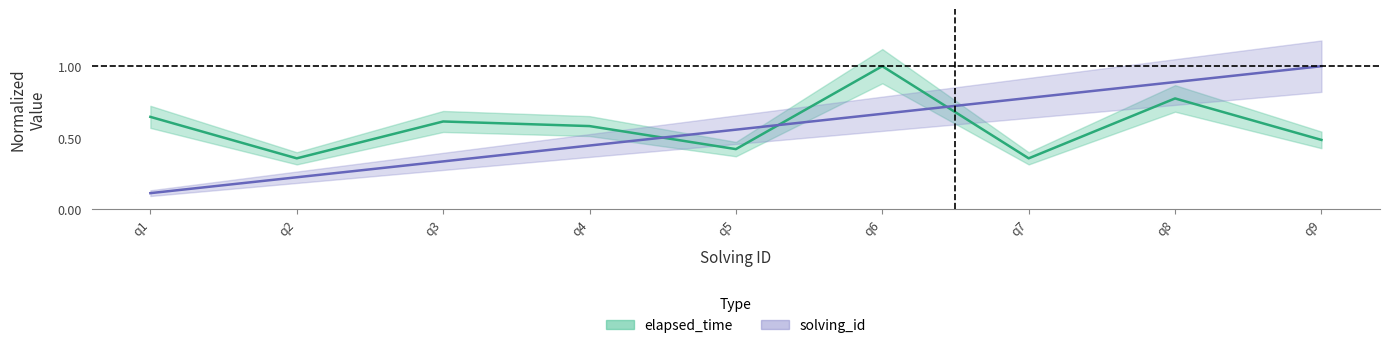

What is the sum of the elapsed_time values at q9 and q8?

1.3